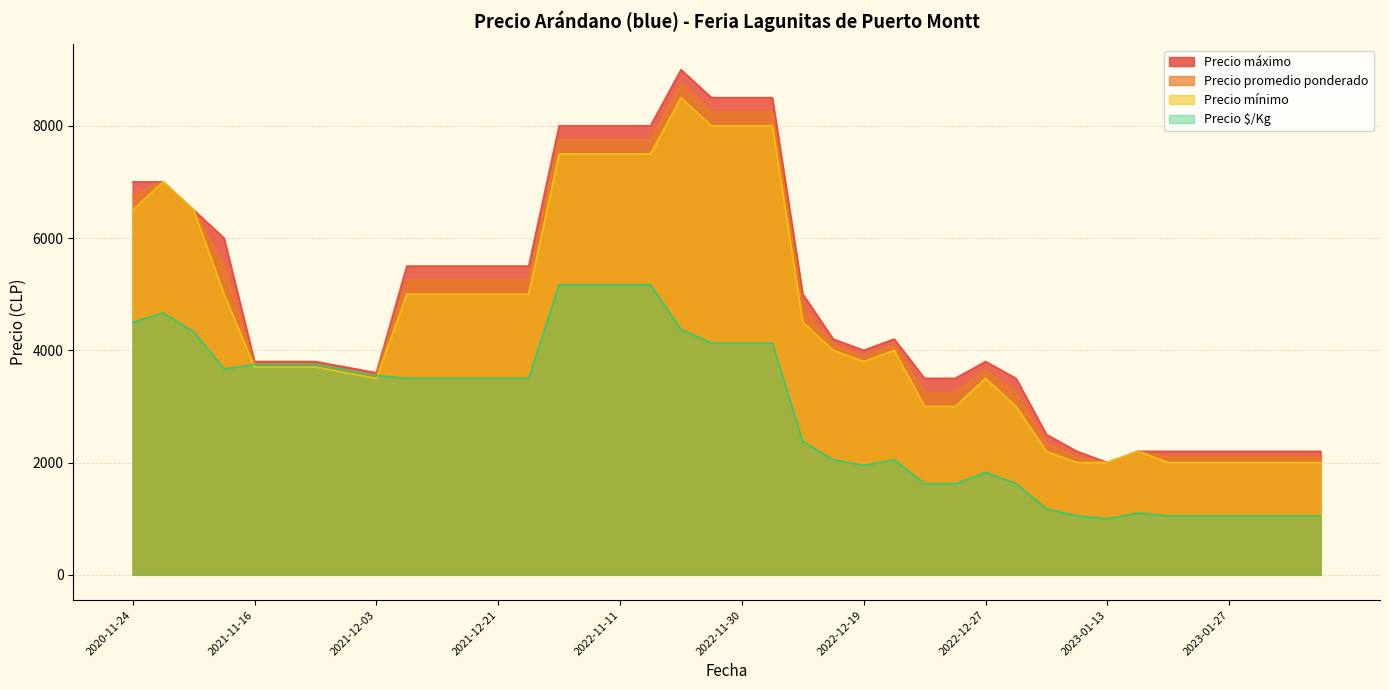

What is the minimum value shown in the chart?

1000